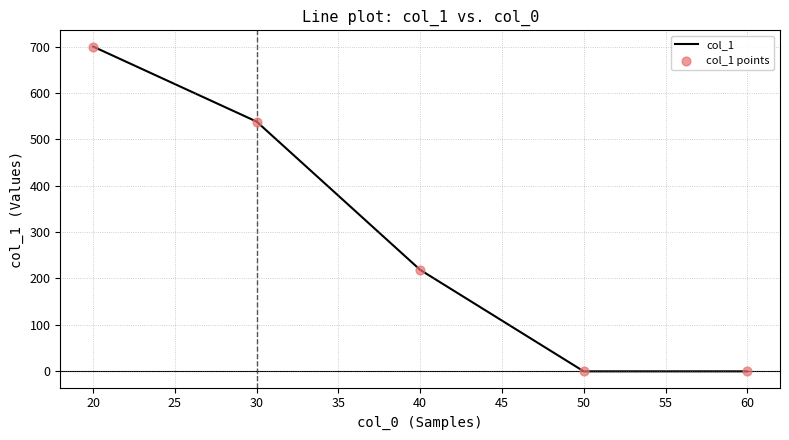

Approximately how many times larger is the value at 30 compared to 40?

2.5